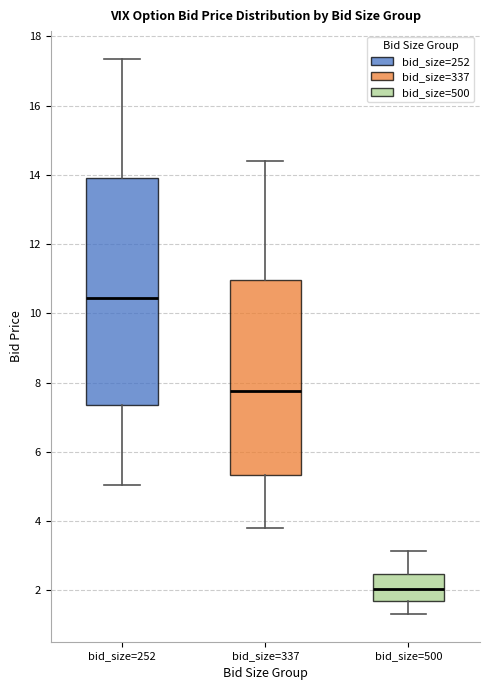

Which box's median line is the highest?

bid_size=252